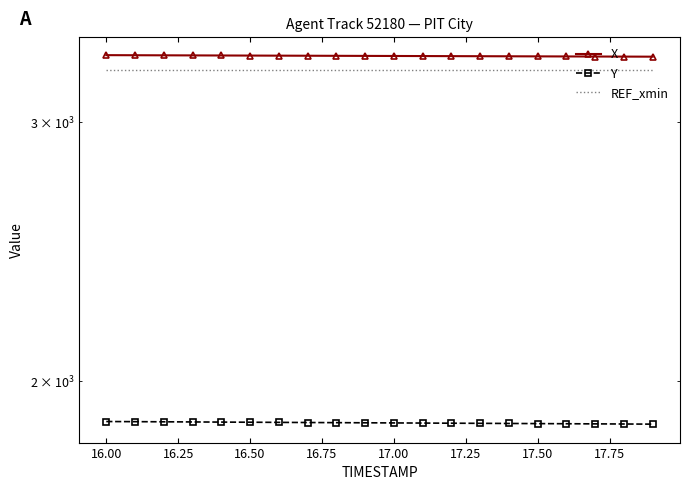

Which series has the largest total across all categories?

X